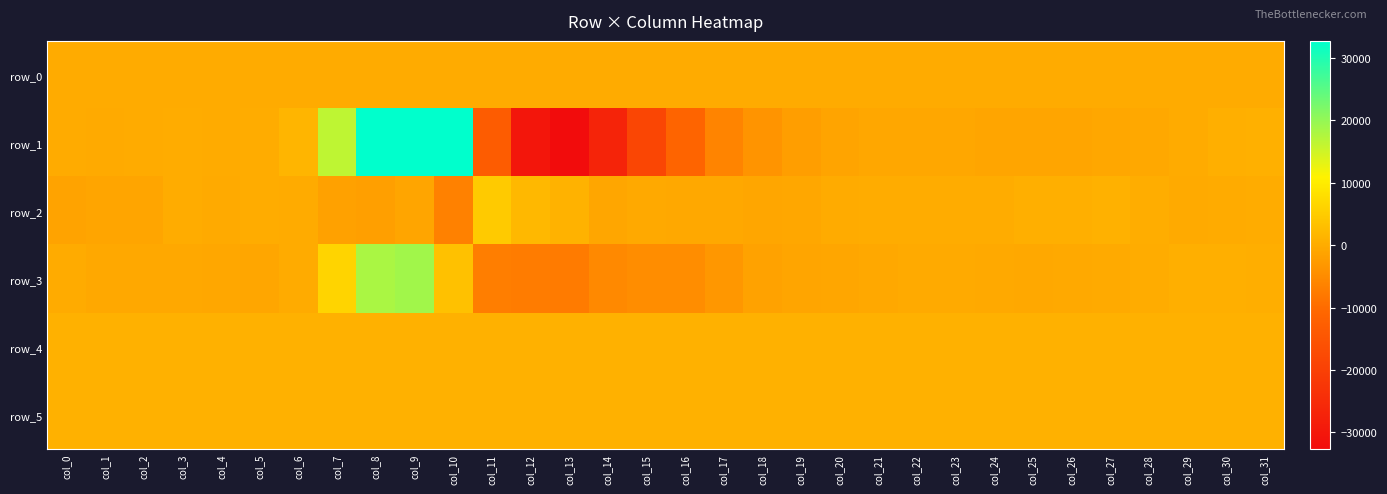

Which series changed the most between col_3 and col_17?

row_1